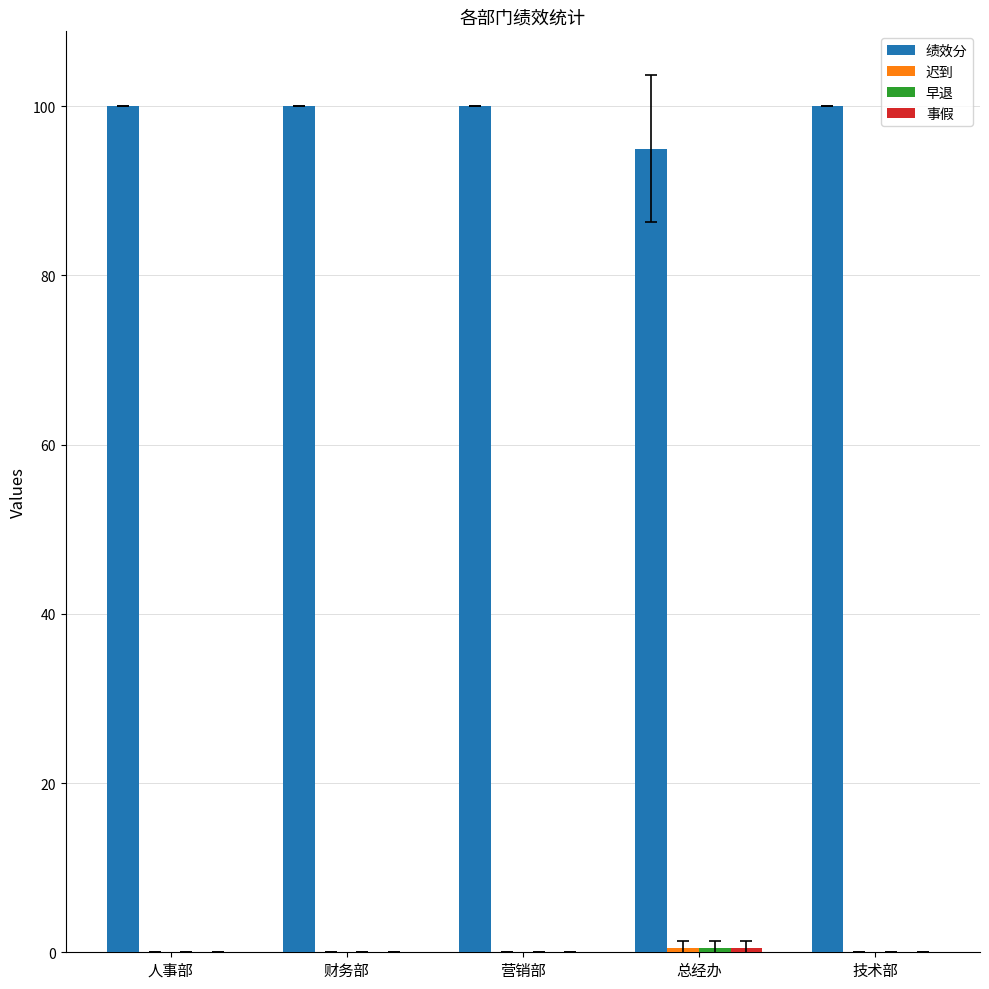

Which series changed the most between 总经办 and 技术部?

绩效分